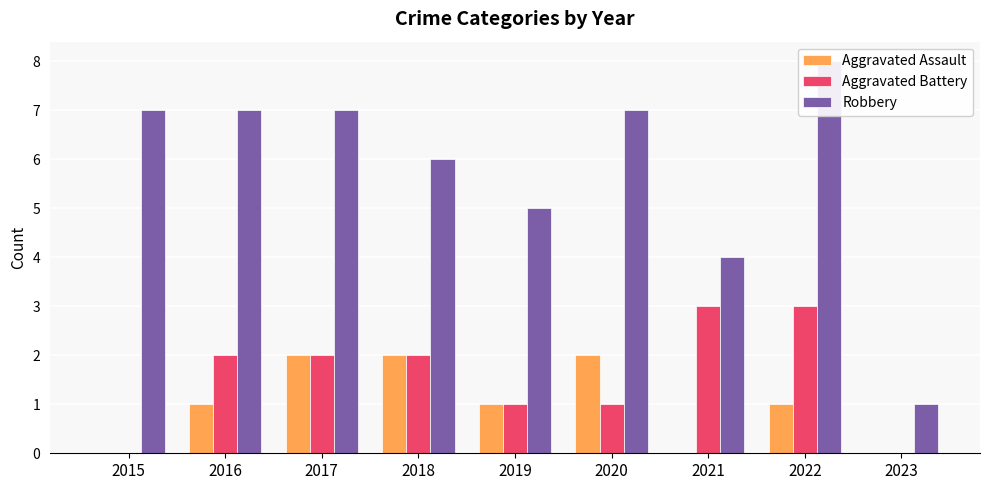

The Robbery series shows 7 at 2017. True or false?

True